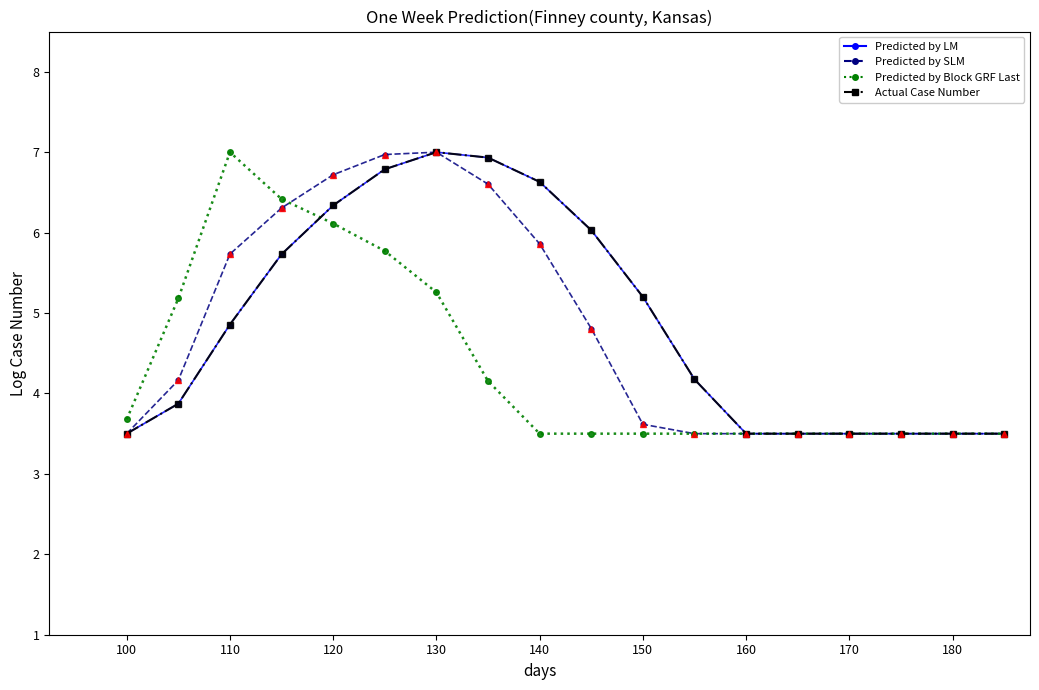

What are all the series names shown in the legend?

Predicted by LM, Predicted by SLM, Predicted by Block GRF Last, Actual Case Number